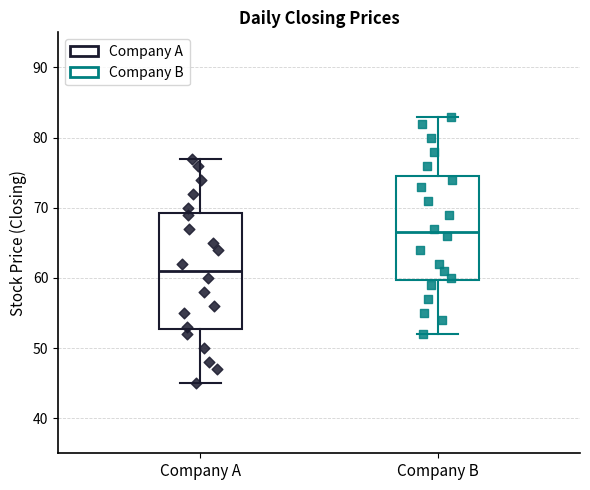

Where is the lower edge of the box for Company A on the y-axis? The values are not printed on the chart, so give them approximately, as read against the axis.

53